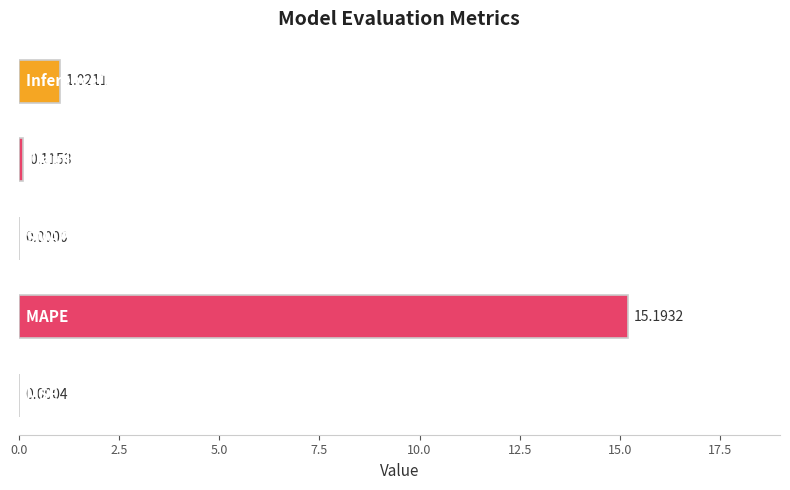

What is the sum of all values?

16.3